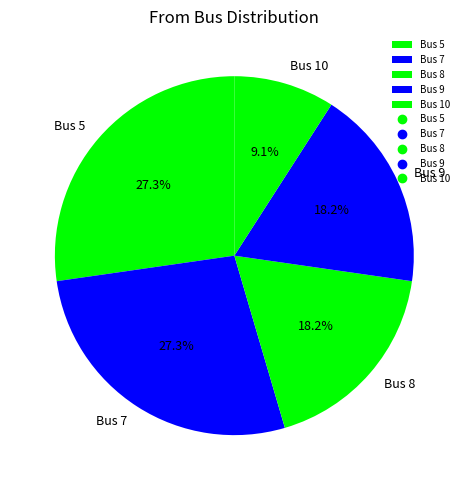

Is it true that Bus 5 is 27% of the pie?

True